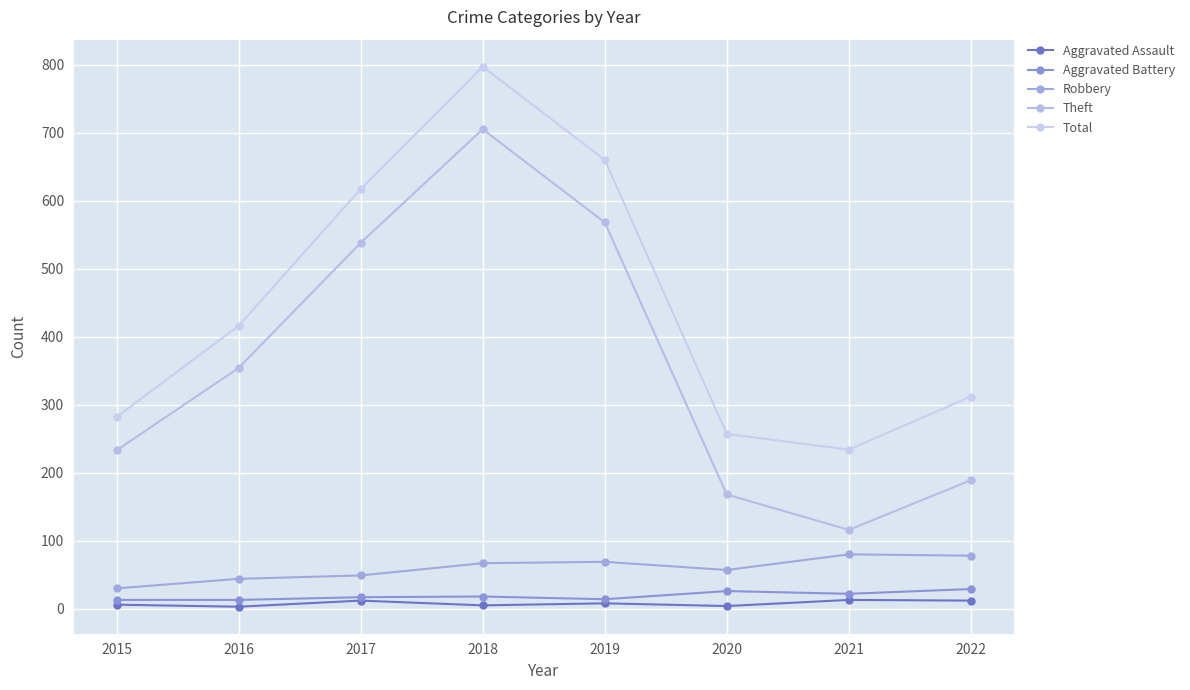

What is the maximum value for Aggravated Assault?

13